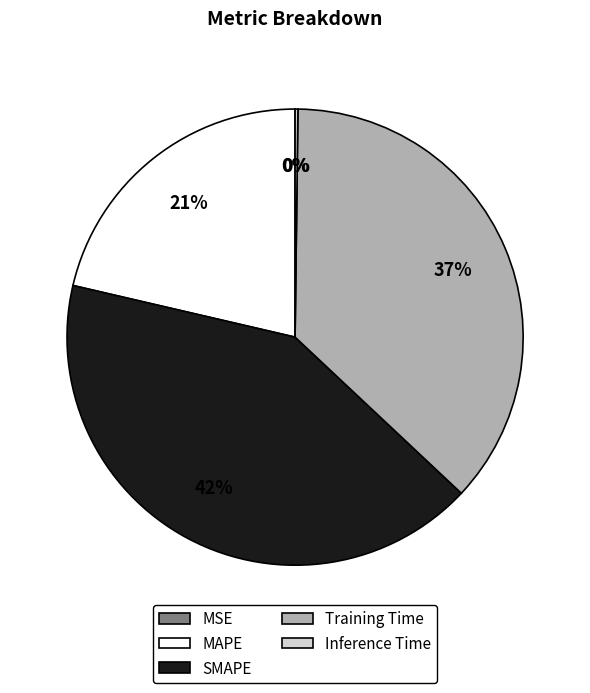

Is the sum of SMAPE and MAPE greater than half?

Yes